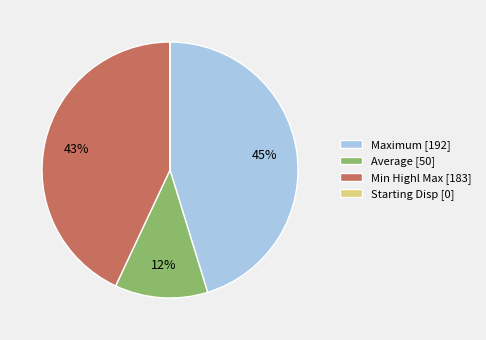

To the nearest percent, what portion does Min Highl Max [183] represent?

43%